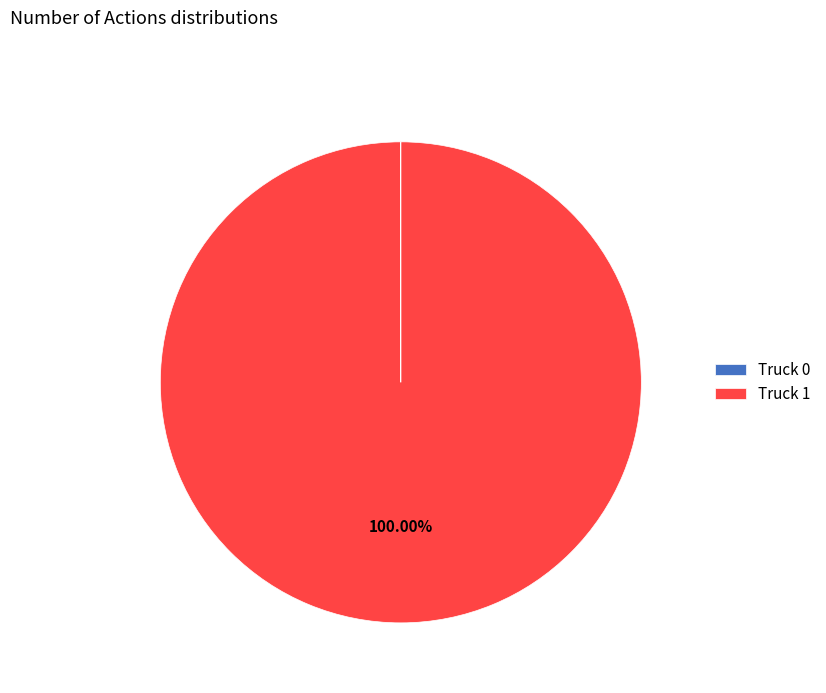

Which category accounts for the majority?

Truck 1